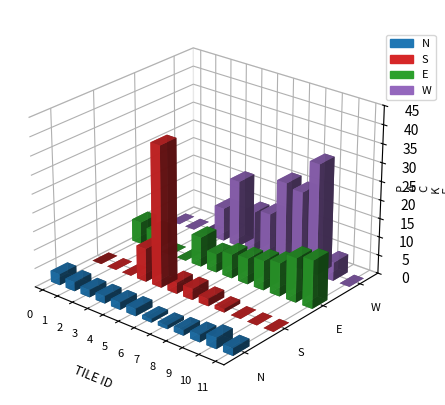

Is the value of W at 6 greater than the value of S at 4?

No